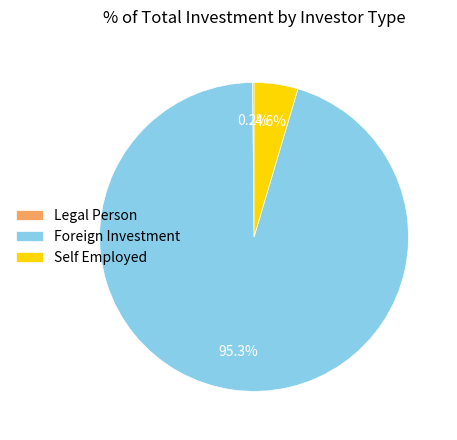

Is there a majority slice in this chart?

Yes